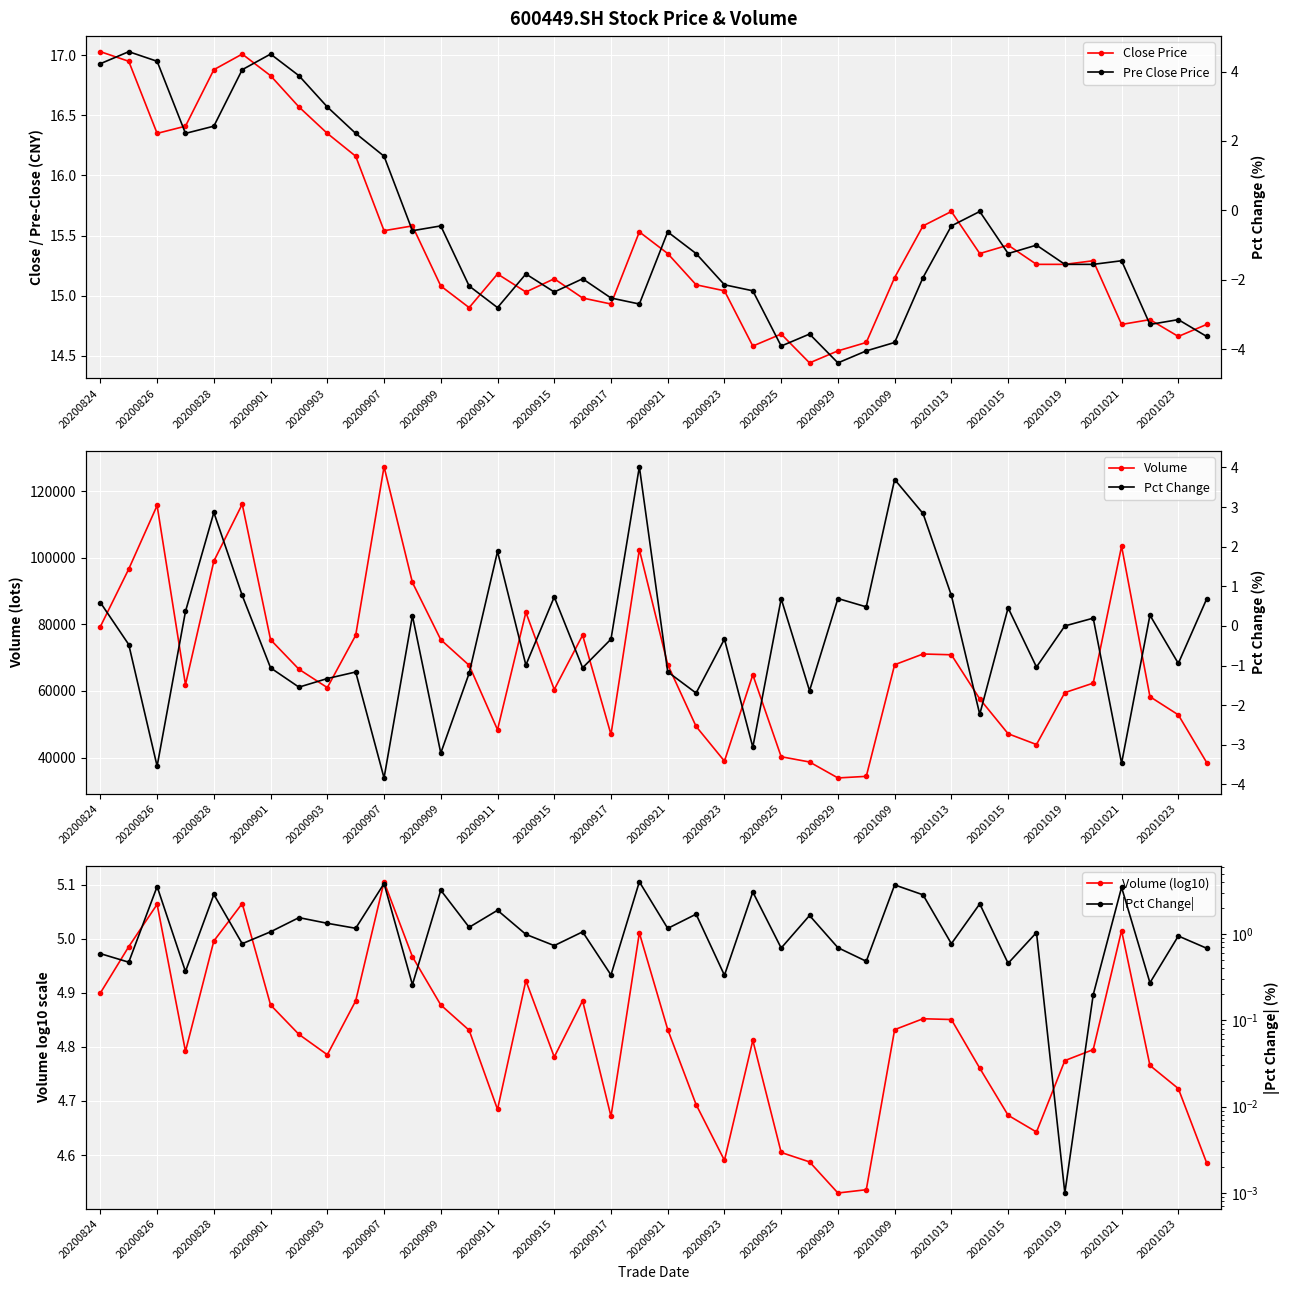

Is this an area chart (filled region under the line)?

No